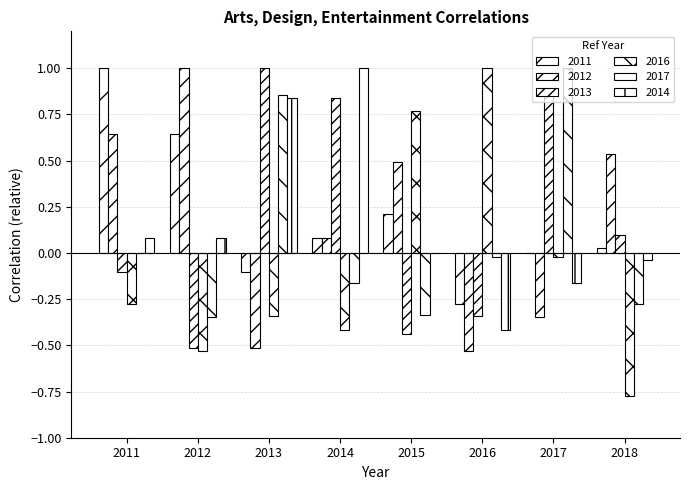

Count the number of data series in this chart.

6